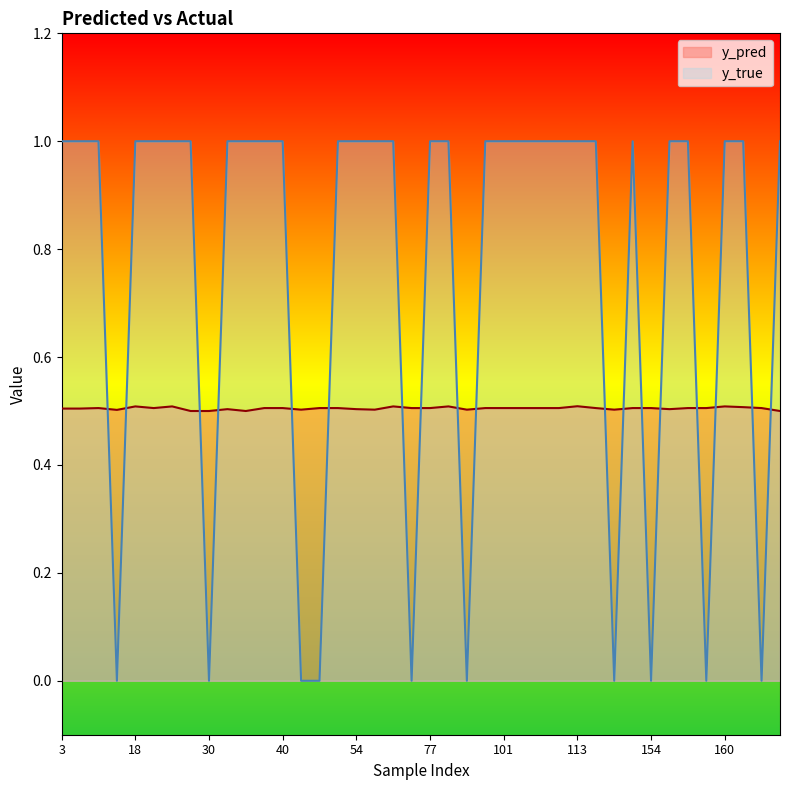

Which series has the widest spread of values?

y_true